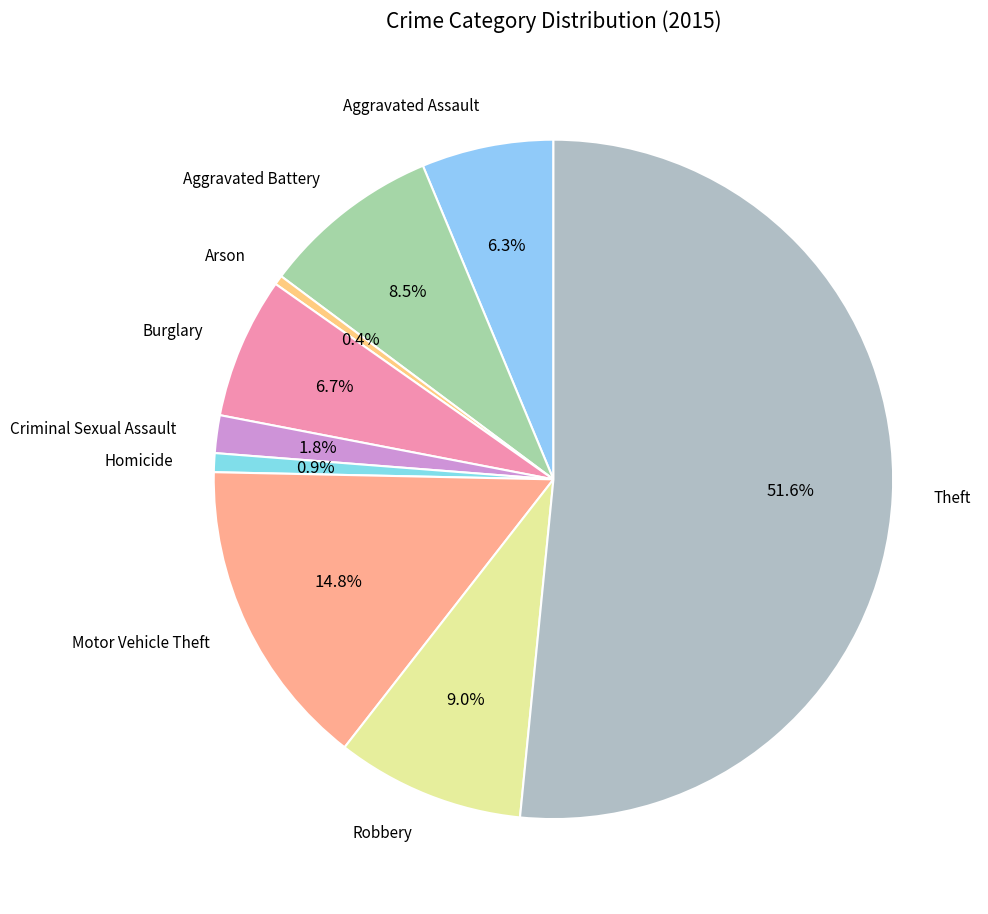

True or false: Aggravated Battery accounts for 20% of the total.

False